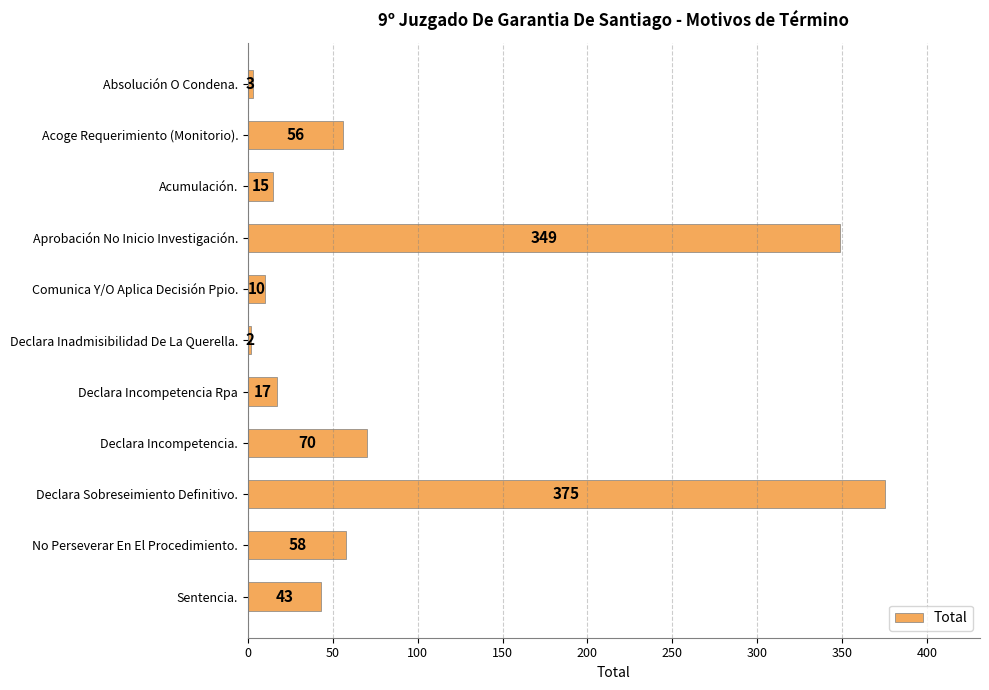

How many values are below 43?

5